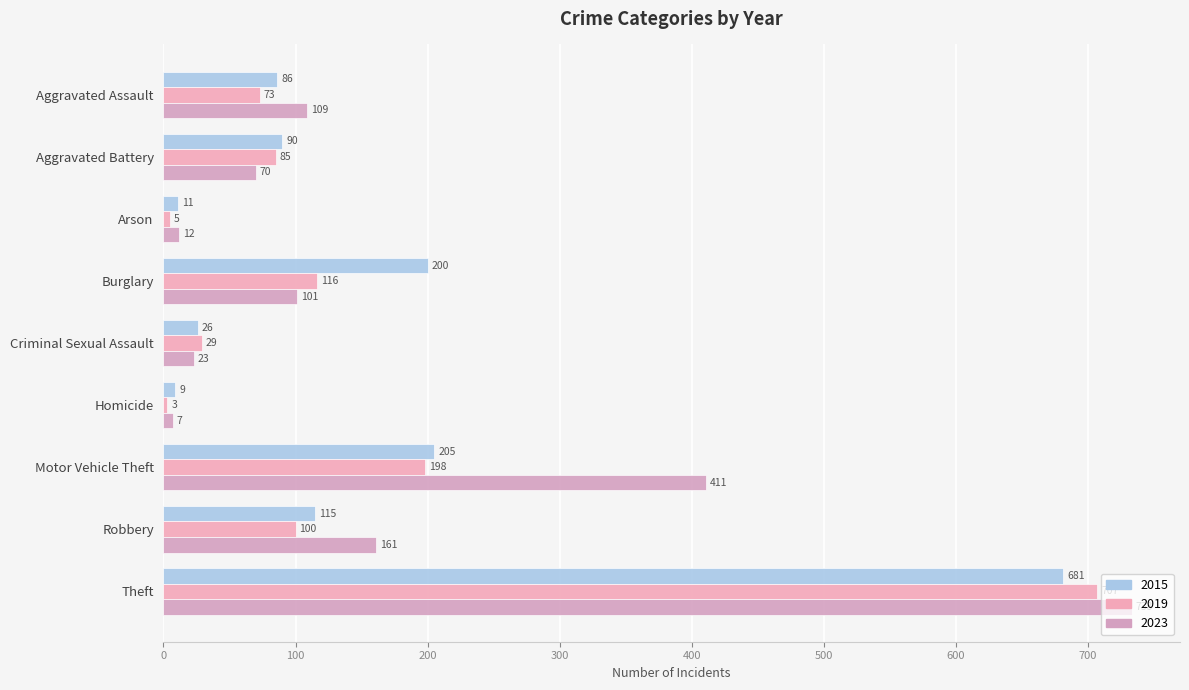

True or false: 2023 has a value of 12 at Arson.

True